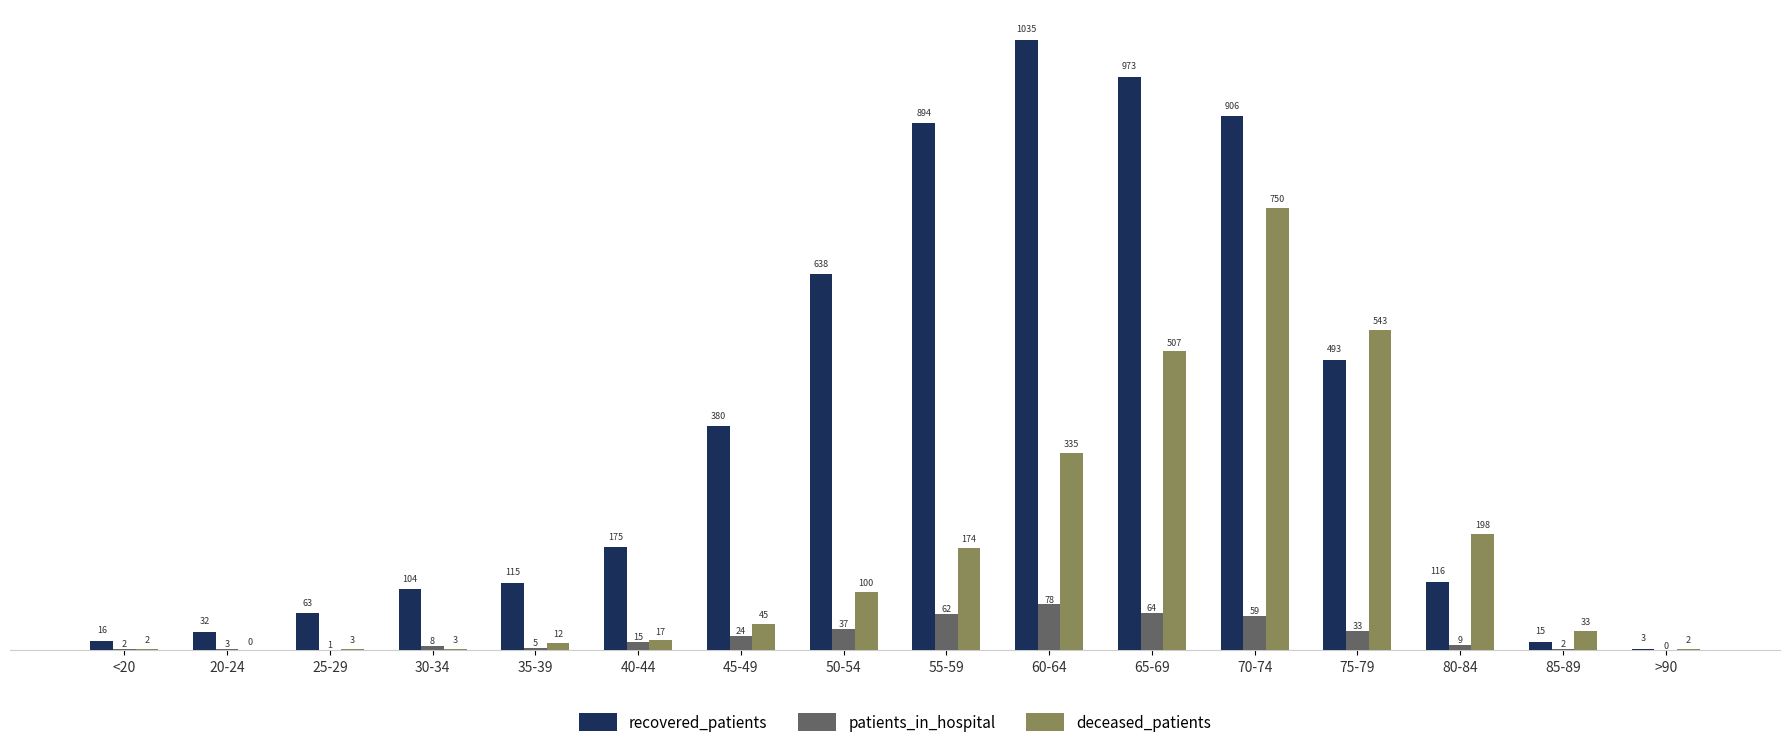

At which category is the sum across all series the highest?

70-74